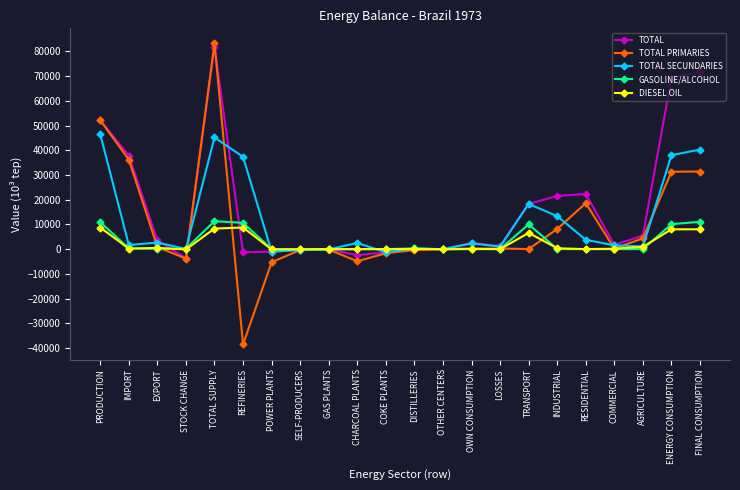

What is the total value across all series at TOTAL SUPPLY?

230050.0